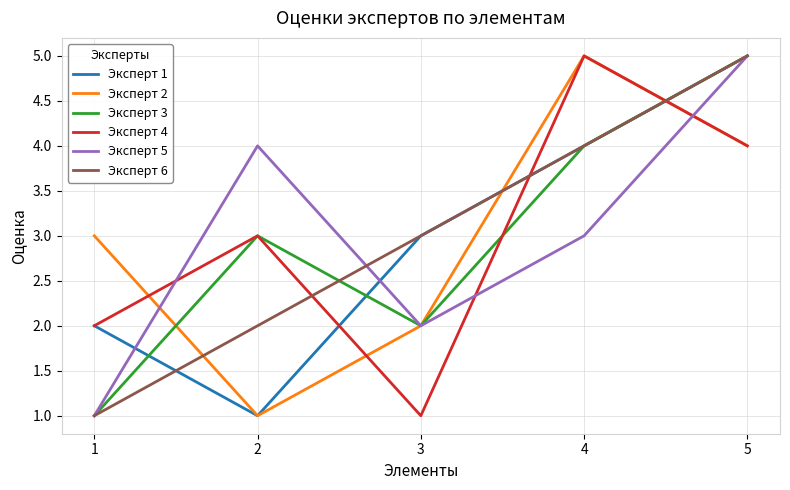

At which category does Эксперт 2 reach its first local peak?

4